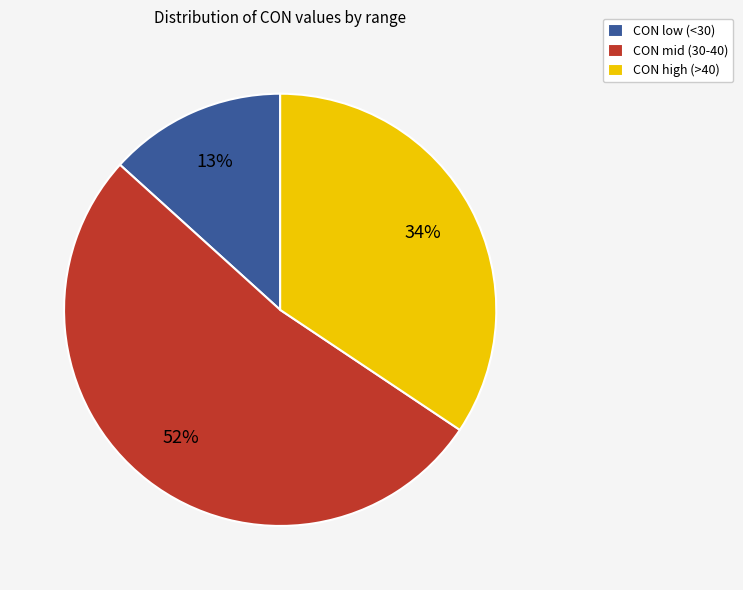

Approximately how many times larger is the value at CON mid (30-40) compared to CON high (>40)?

1.5